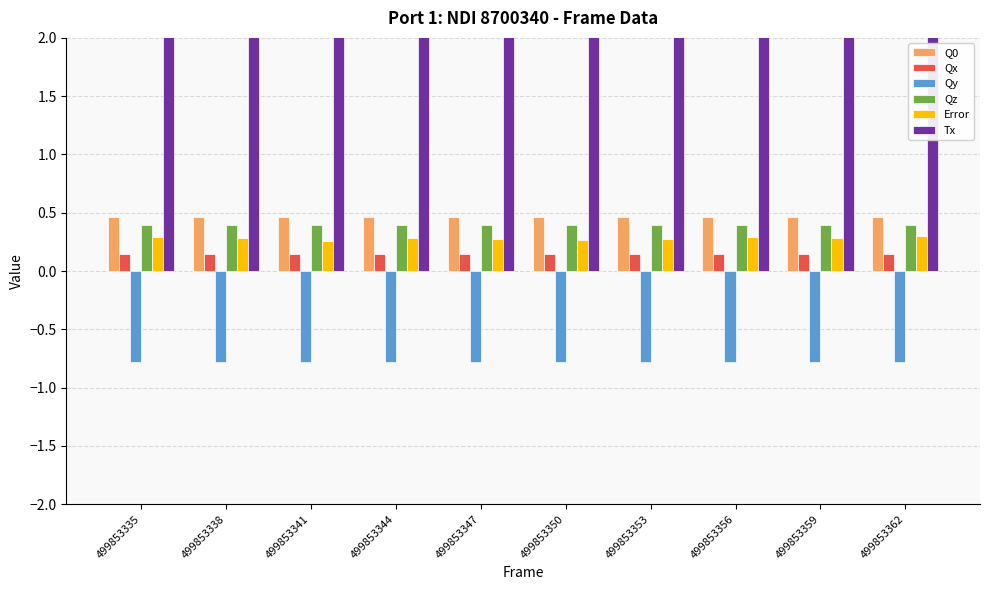

How many bars are there in each group?

6